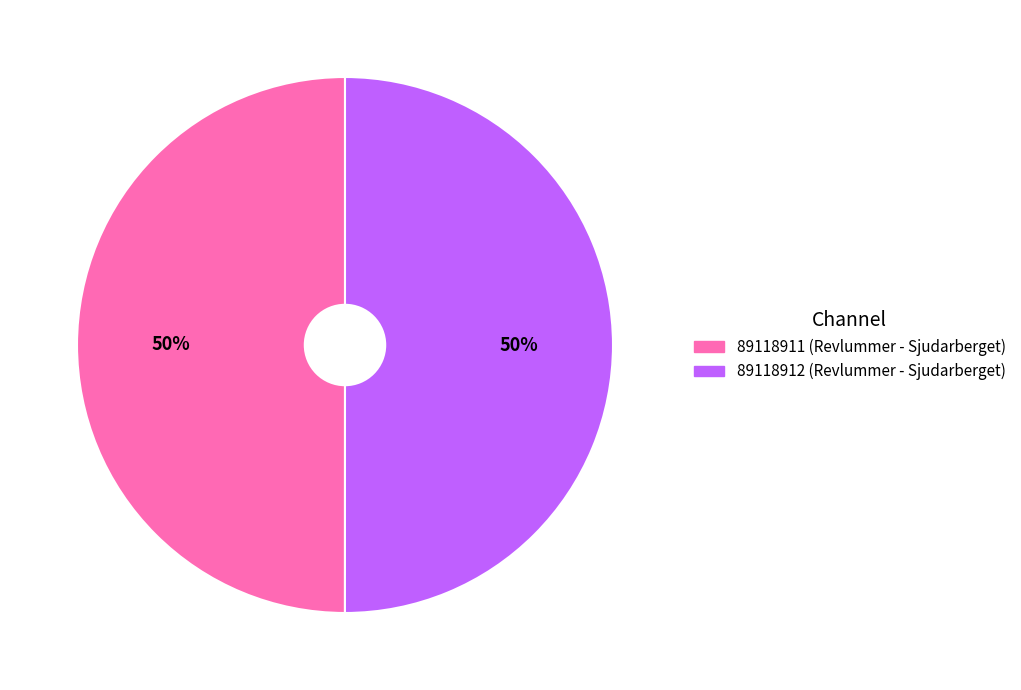

True or false: 89118911 accounts for 50% of the total.

True